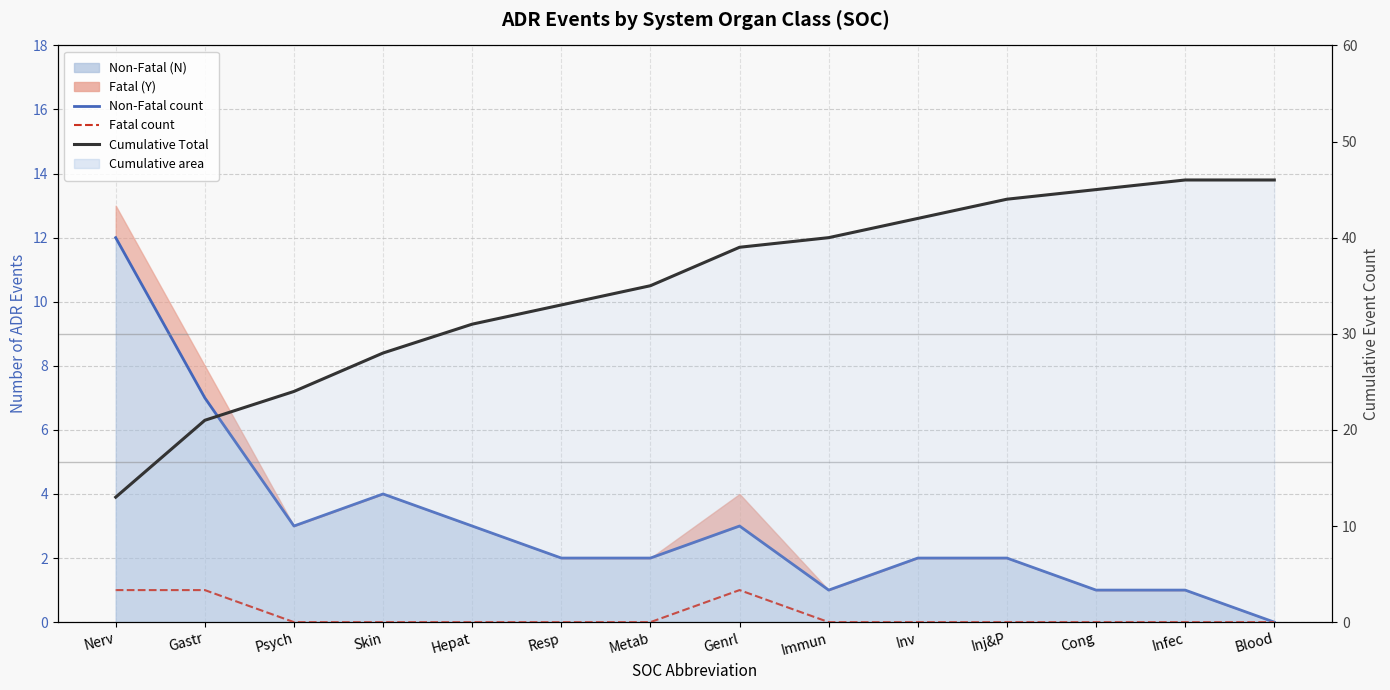

True or false: Fatal count line and Non-Fatal count line cross at least once.

False